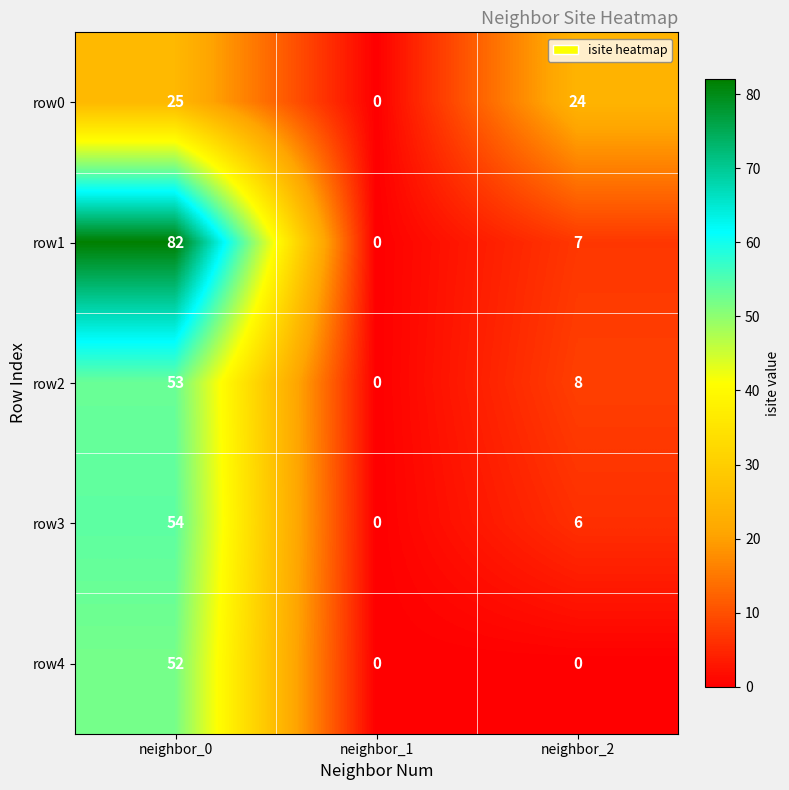

Count the number of data series in this chart.

5